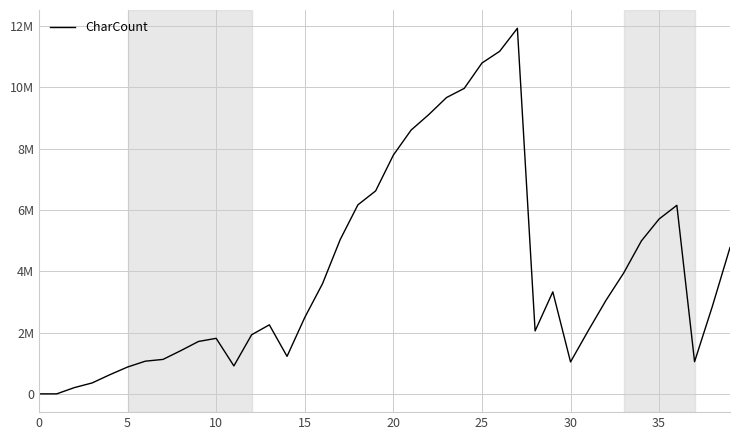

Does the chart display data point markers on the line(s)?

No